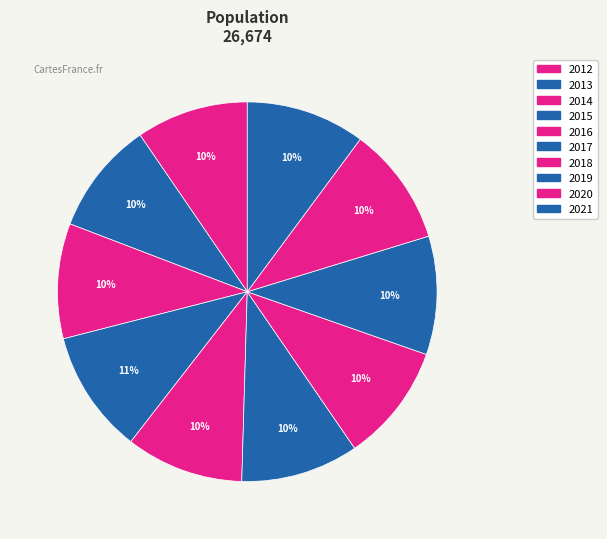

To the nearest percent, what portion does 2020 represent?

10%